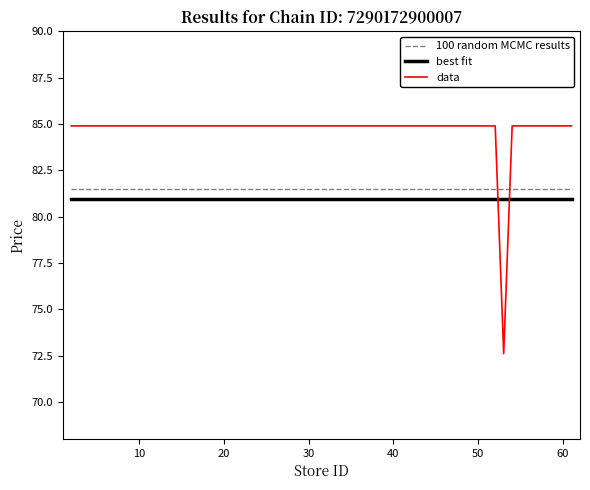

How many intersections are there between 100 random MCMC results and data?

2